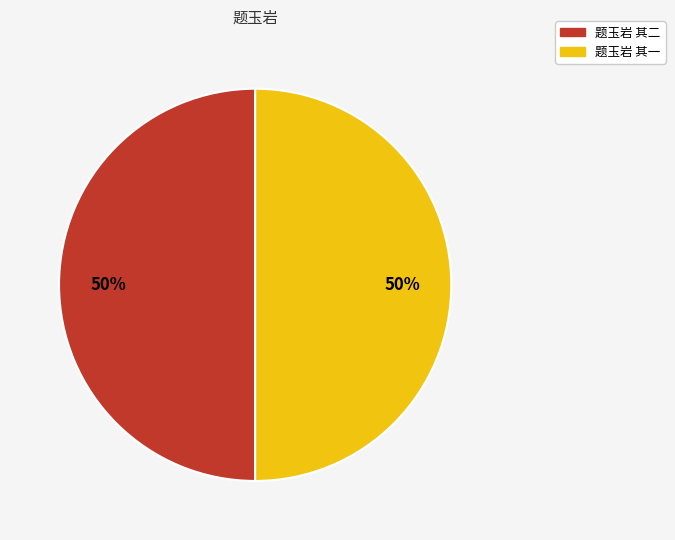

To the nearest percent, what is the average slice percentage?

50%